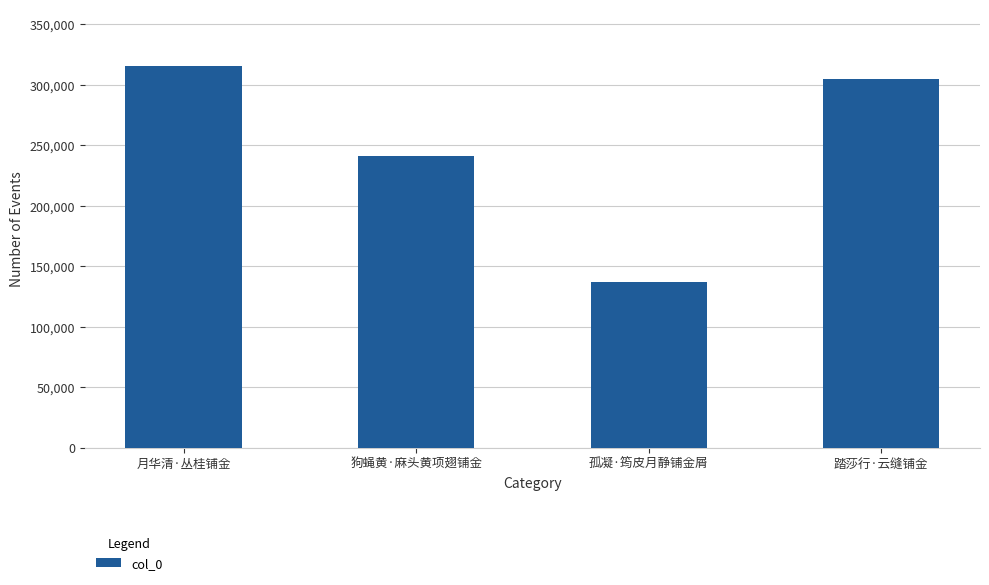

Are the bars grouped side by side (vs. stacked)?

No